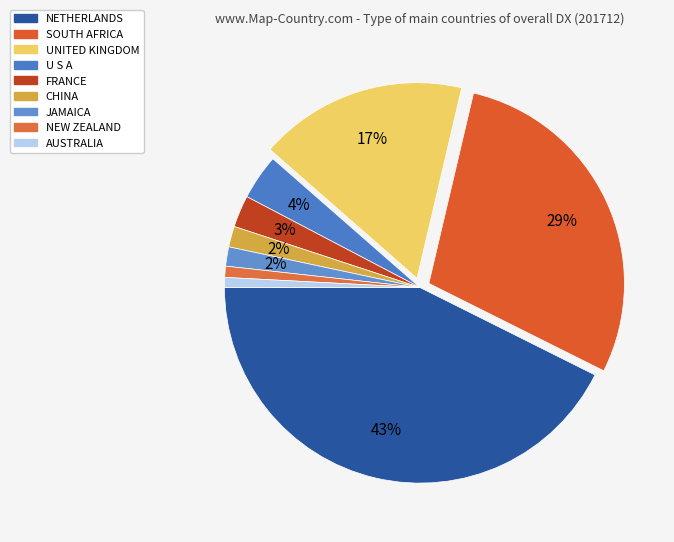

To the nearest percent, what is the combined percentage of NETHERLANDS and U S A?

46%